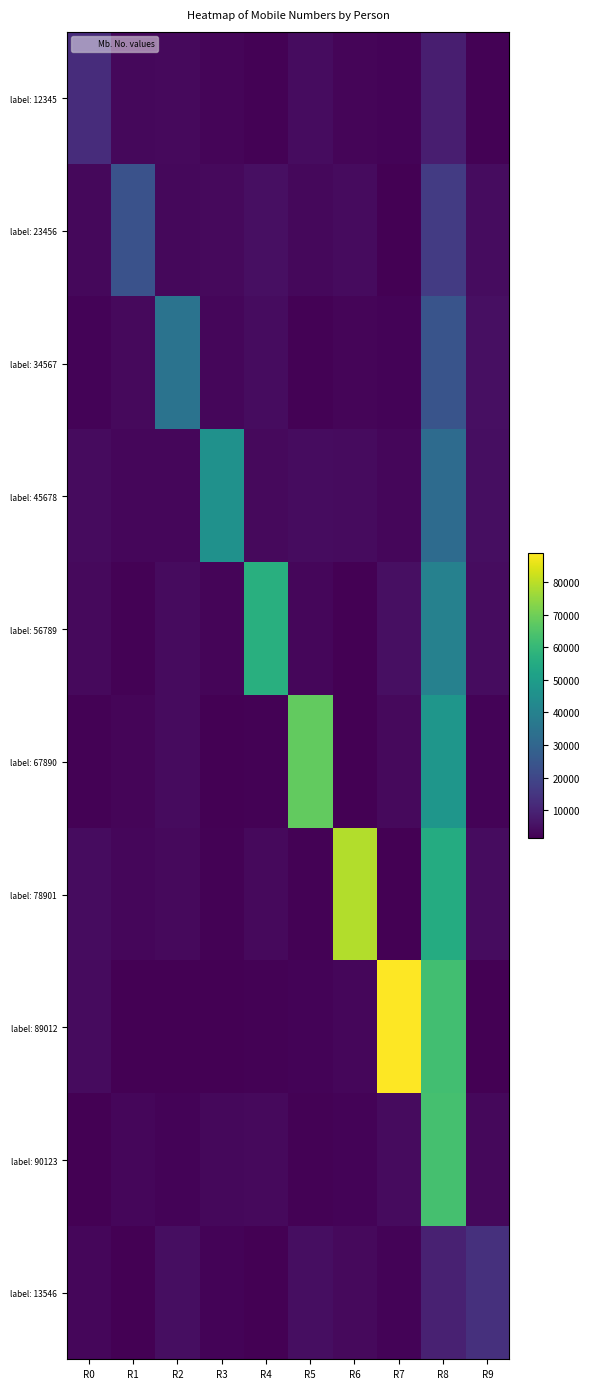

Between R3 and R0, which is larger?

R0